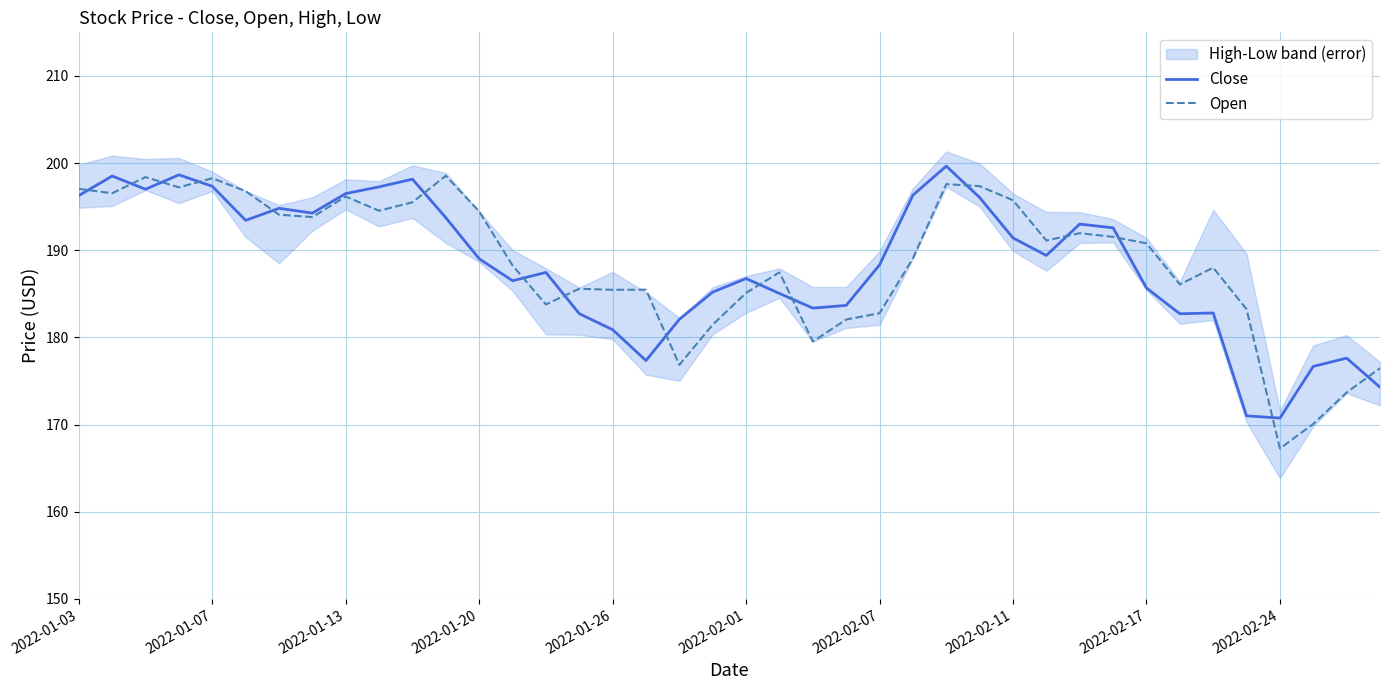

In Close, how many points are lower than both neighbors (excluding endpoints)?

9